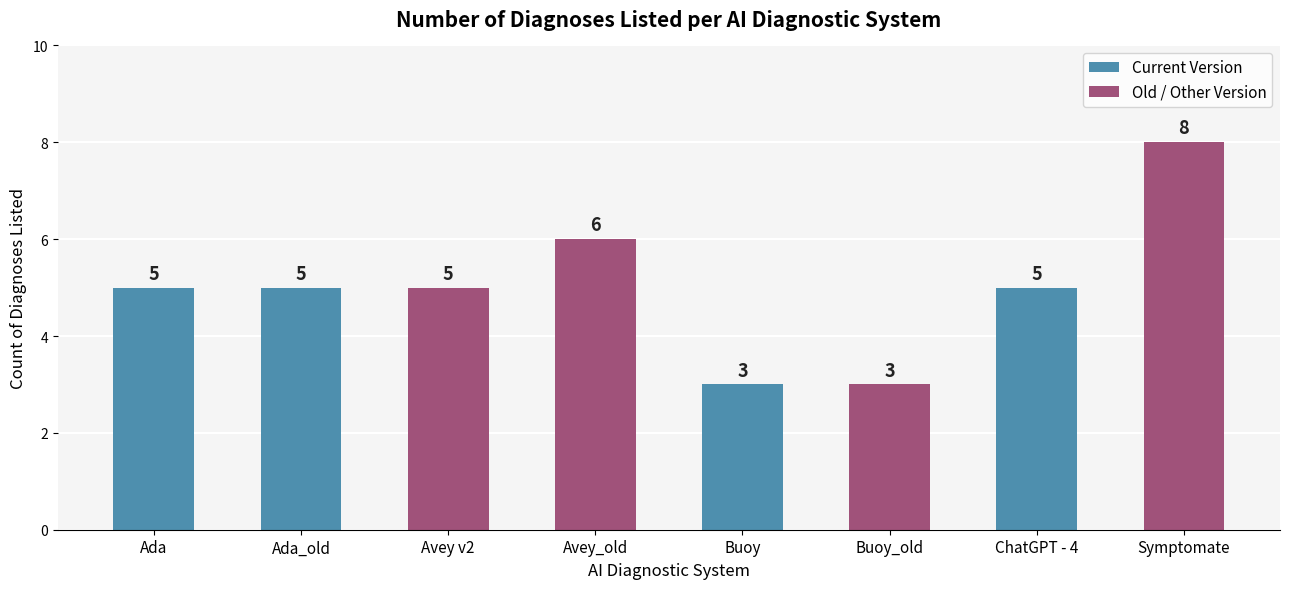

Is it true that the value at ChatGPT - 4 is 5?

True